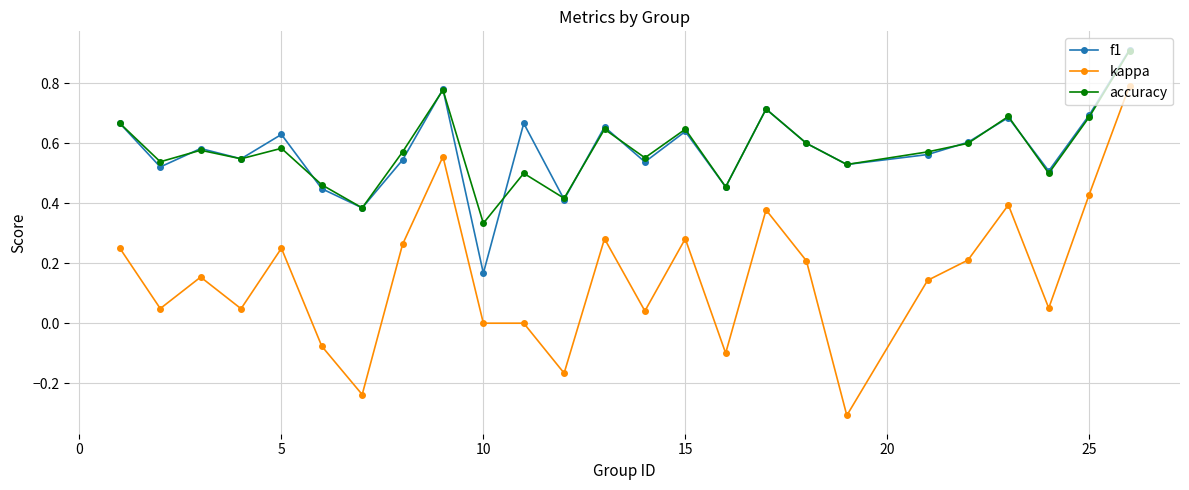

True or false: accuracy has more than 1 points higher than both neighbors.

True